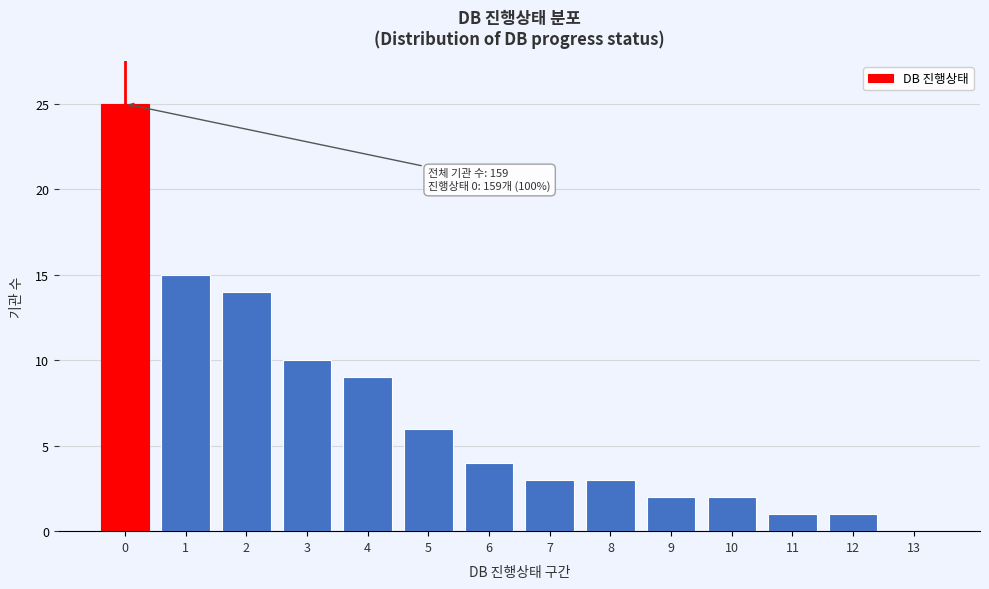

Reading right to left, what are all the values shown in this chart?

13=0	12=1	11=1	10=2	9=2	8=3	7=3	6=4	5=6	4=9	3=10	2=14	1=15	0=25